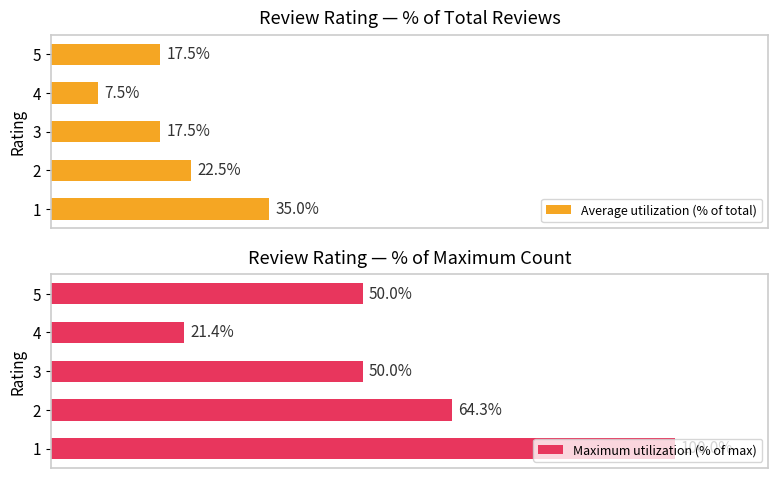

Which series has the widest spread of values?

Maximum utilization (% of max)